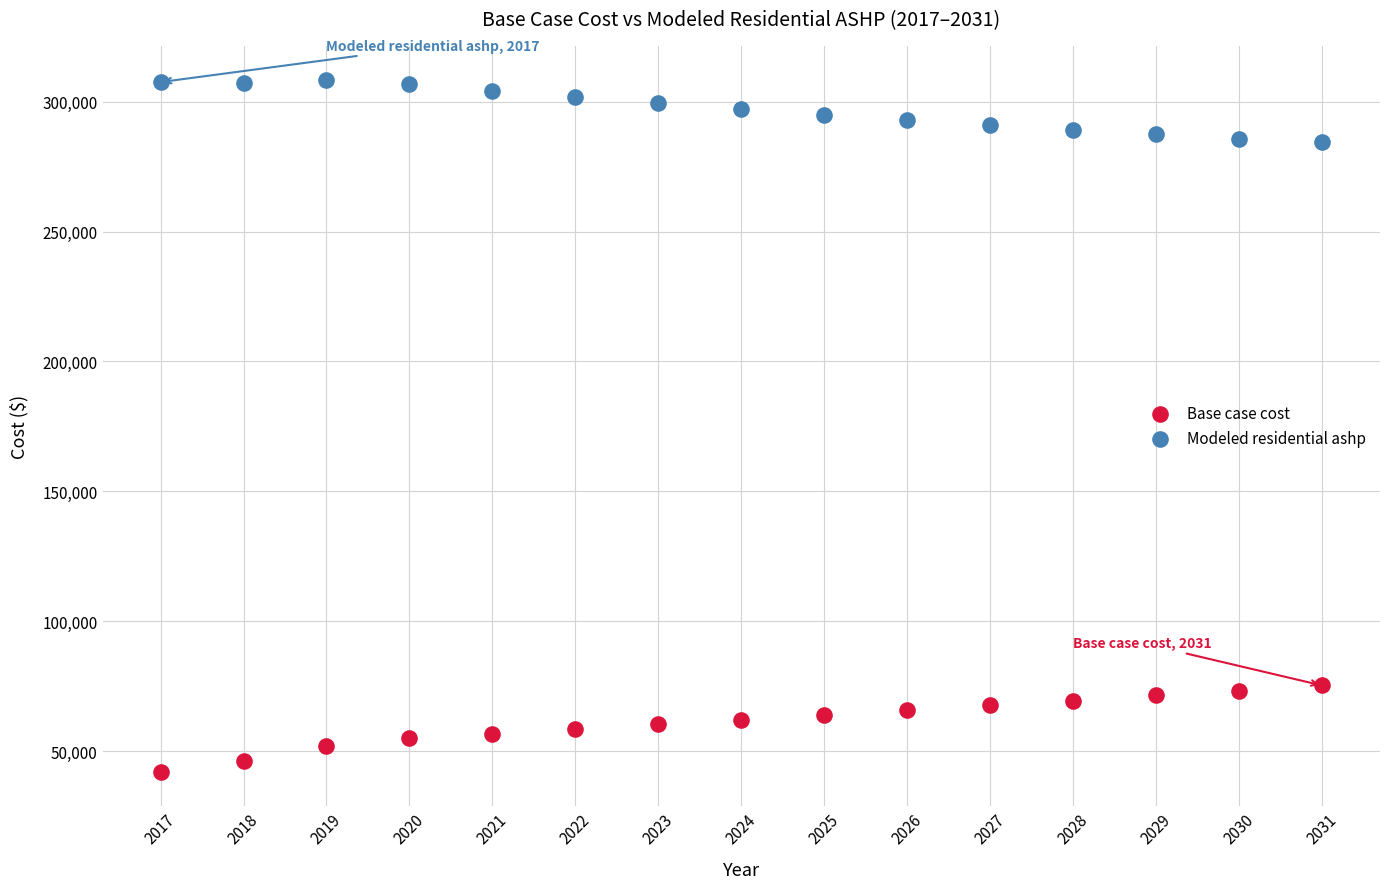

Which series reaches the minimum Y coordinate?

Base case cost